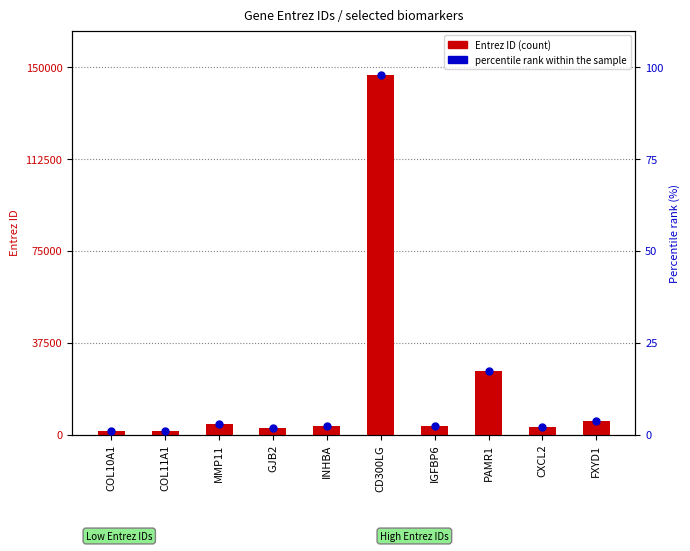

Which series has the largest total across all categories?

Entrez ID